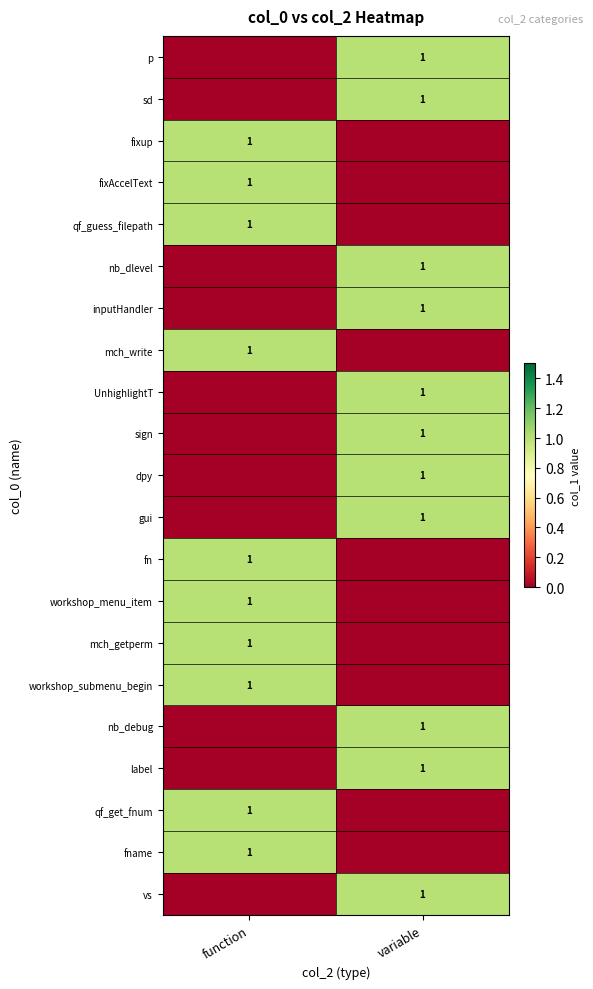

How many categories are shown in the chart?

2